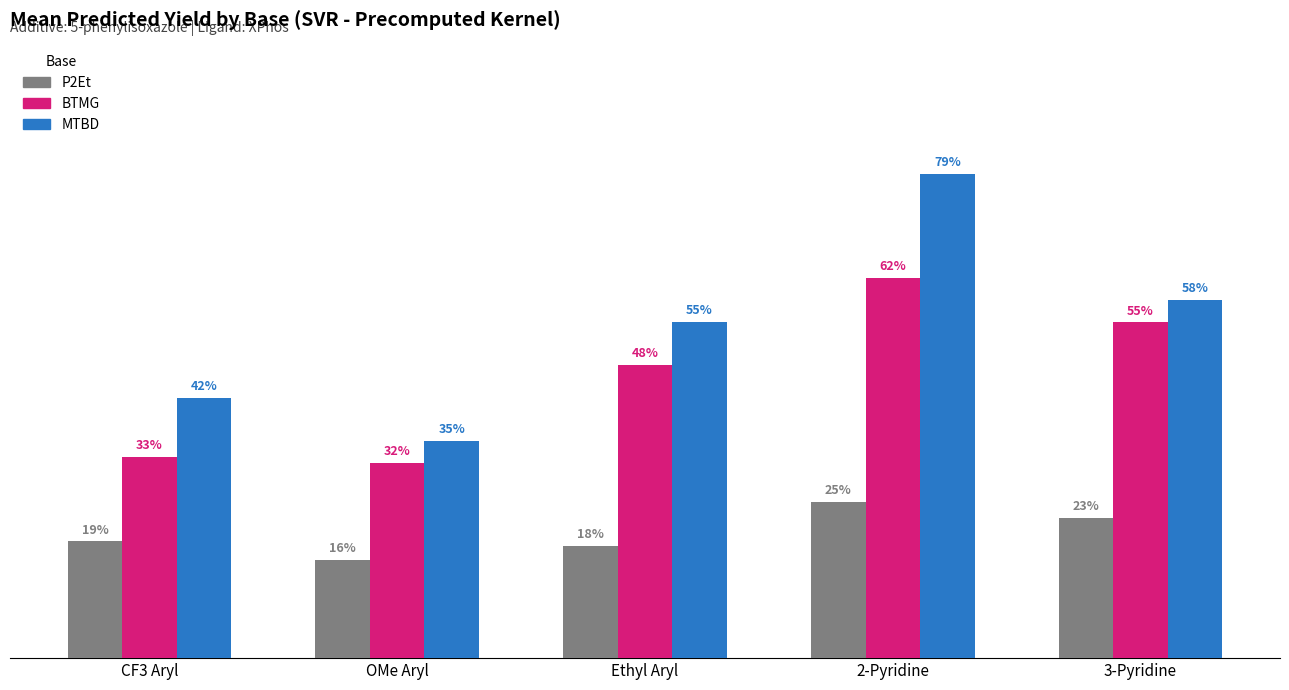

What is the value of the P2Et bar at the 2nd from the left?

15.9